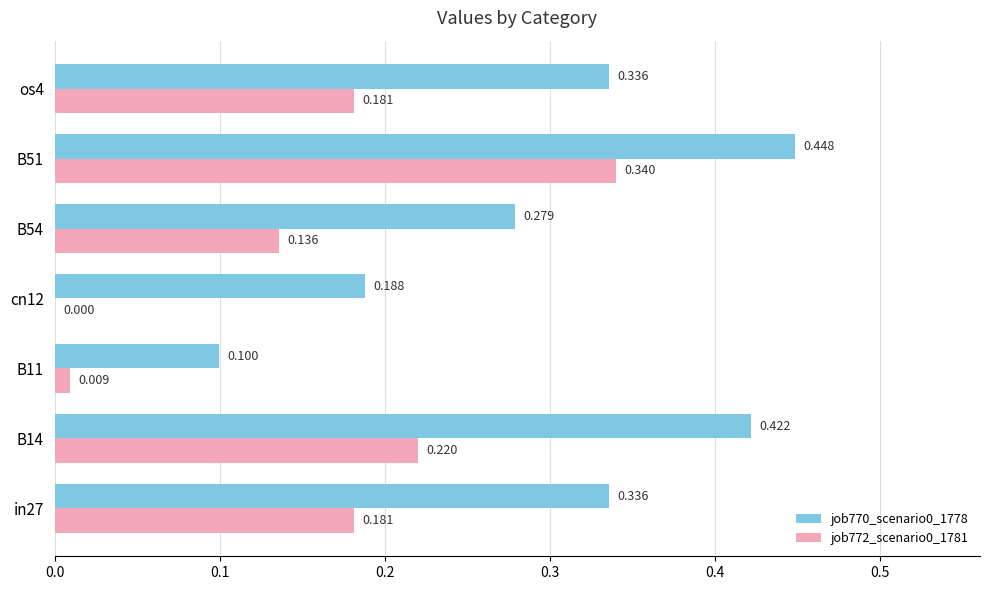

Count the number of data series in this chart.

2